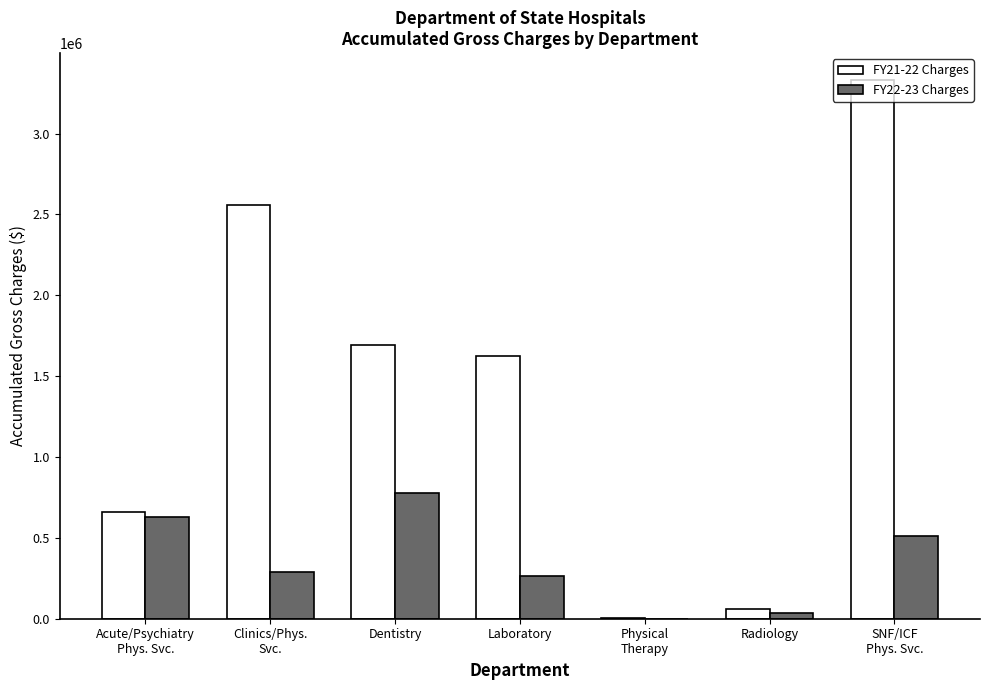

Reading right to left, extract all data points from this chart.

FY21-22 Charges: SNF/ICF
Phys. Svc.=3331267.9	Radiology=61327.9	Physical
Therapy=3087.1	Laboratory=1625403.8	Dentistry=1693626.5	Clinics/Phys.
Svc.=2561316.1	Acute/Psychiatry
Phys. Svc.=663092.8
FY22-23 Charges: SNF/ICF
Phys. Svc.=512641.5	Radiology=32713.5	Physical
Therapy=758.2	Laboratory=262368.9	Dentistry=780129.9	Clinics/Phys.
Svc.=289114.0	Acute/Psychiatry
Phys. Svc.=629495.7